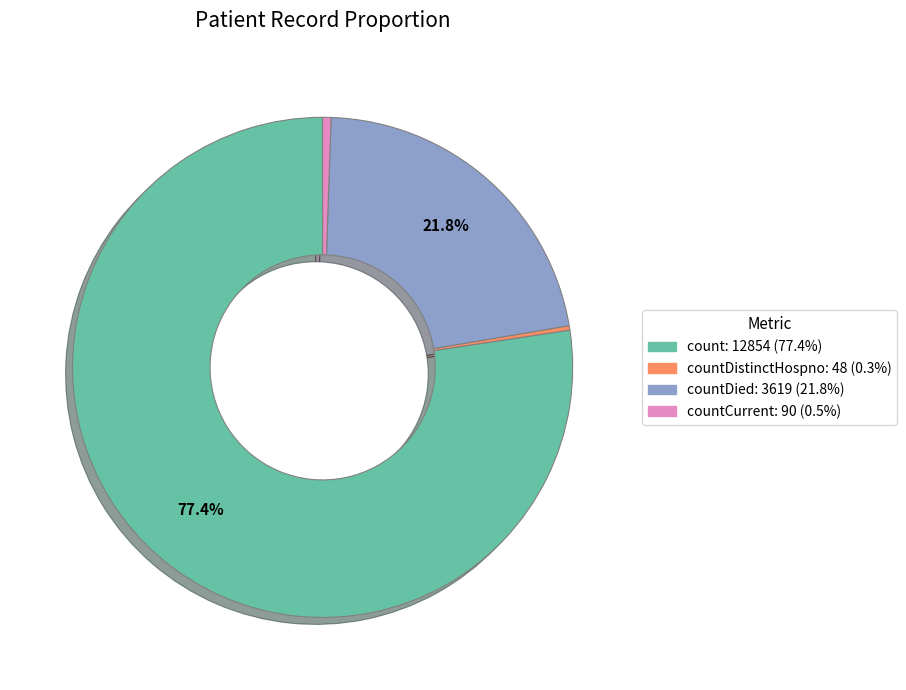

To the nearest percent, what is the average slice percentage?

25%